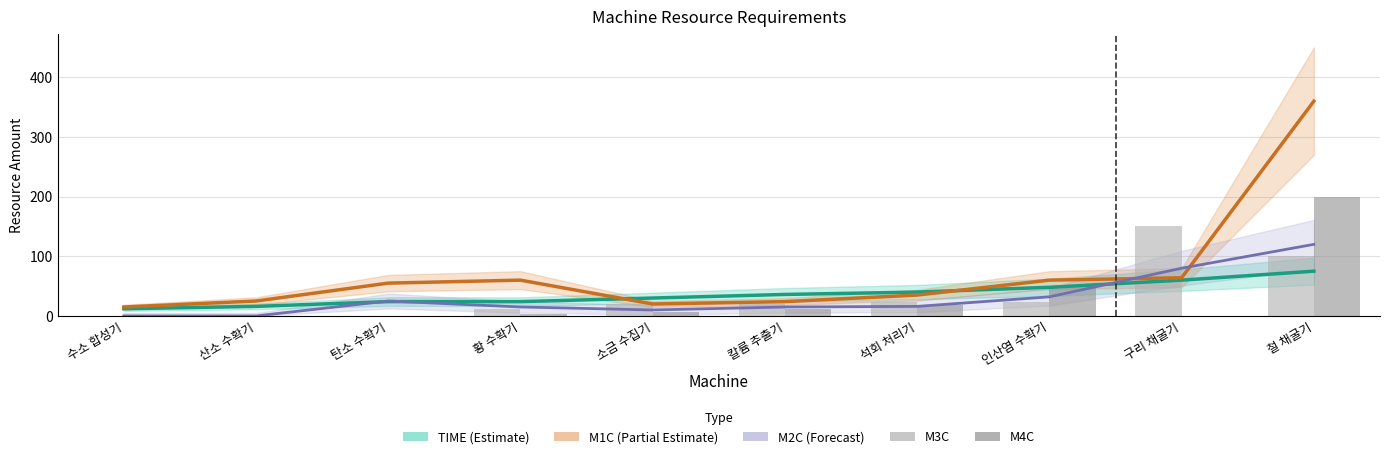

Where is TIME (Estimate) nearest to the value 43?

석회 처리기